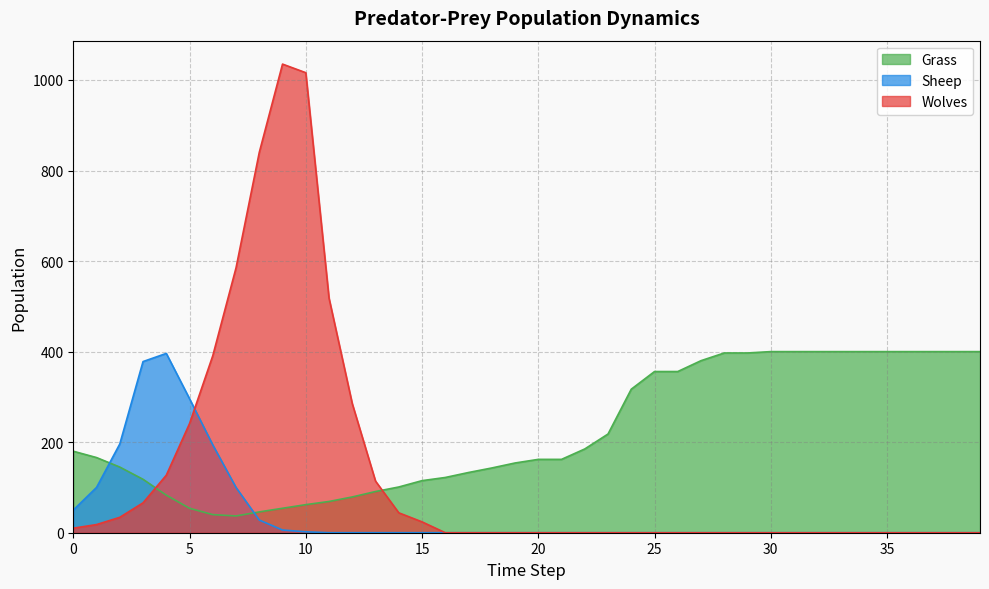

Which series has the largest range (max minus min)?

Wolves